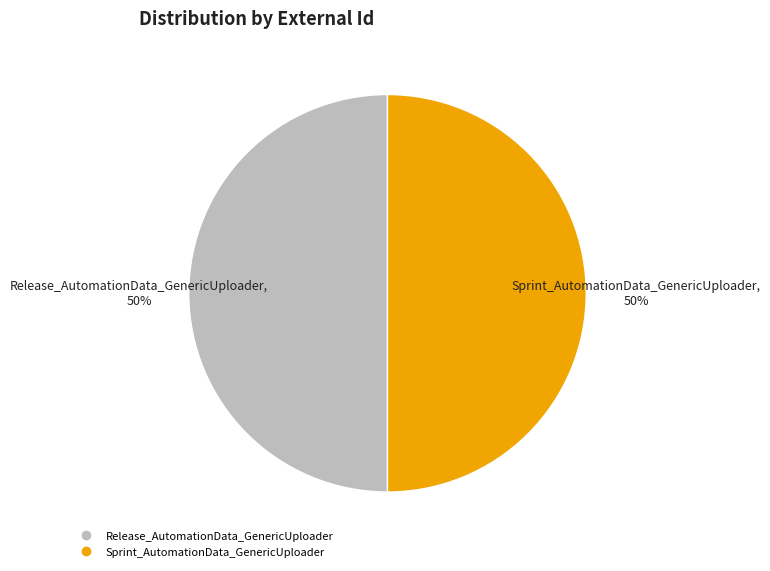

The Release_AutomationData_GenericUploader slice represents 50% of the pie. True or false?

True